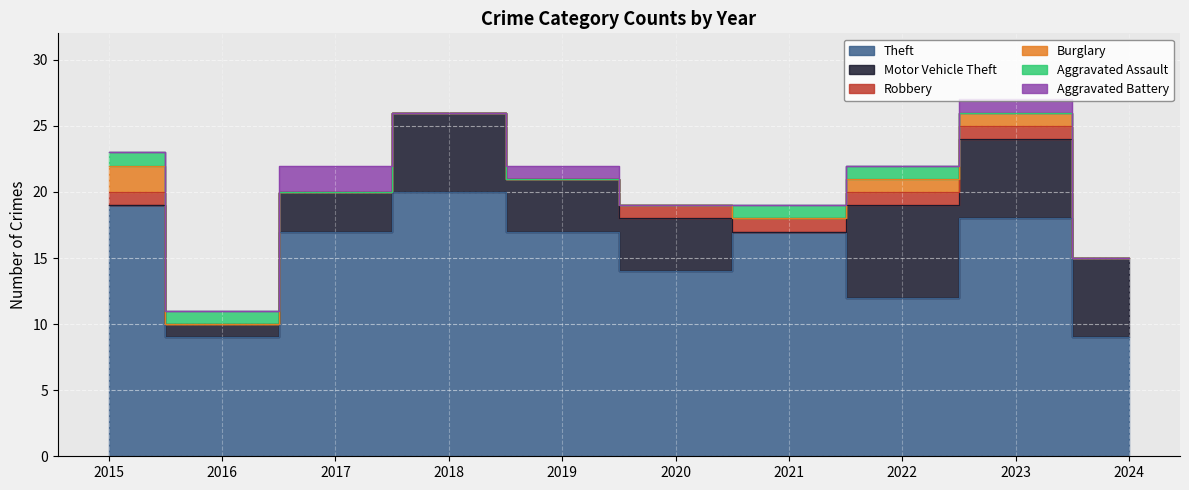

What are all the series names shown in the legend?

Theft, Motor Vehicle Theft, Robbery, Burglary, Aggravated Assault, Aggravated Battery